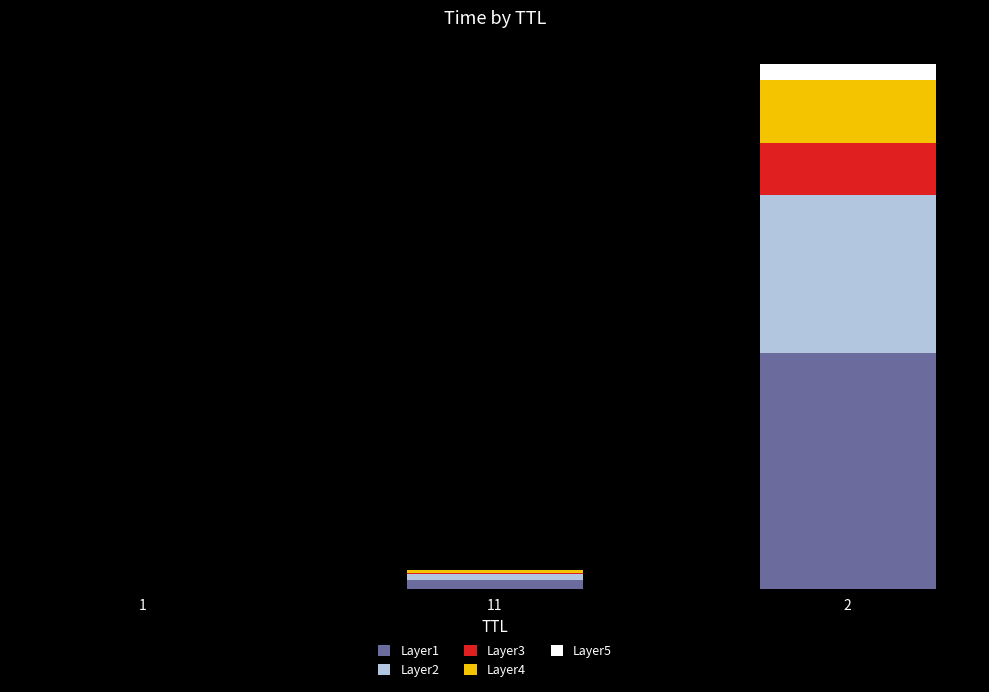

List the labels in order of Layer3 value, smallest first.

1, 11, 2